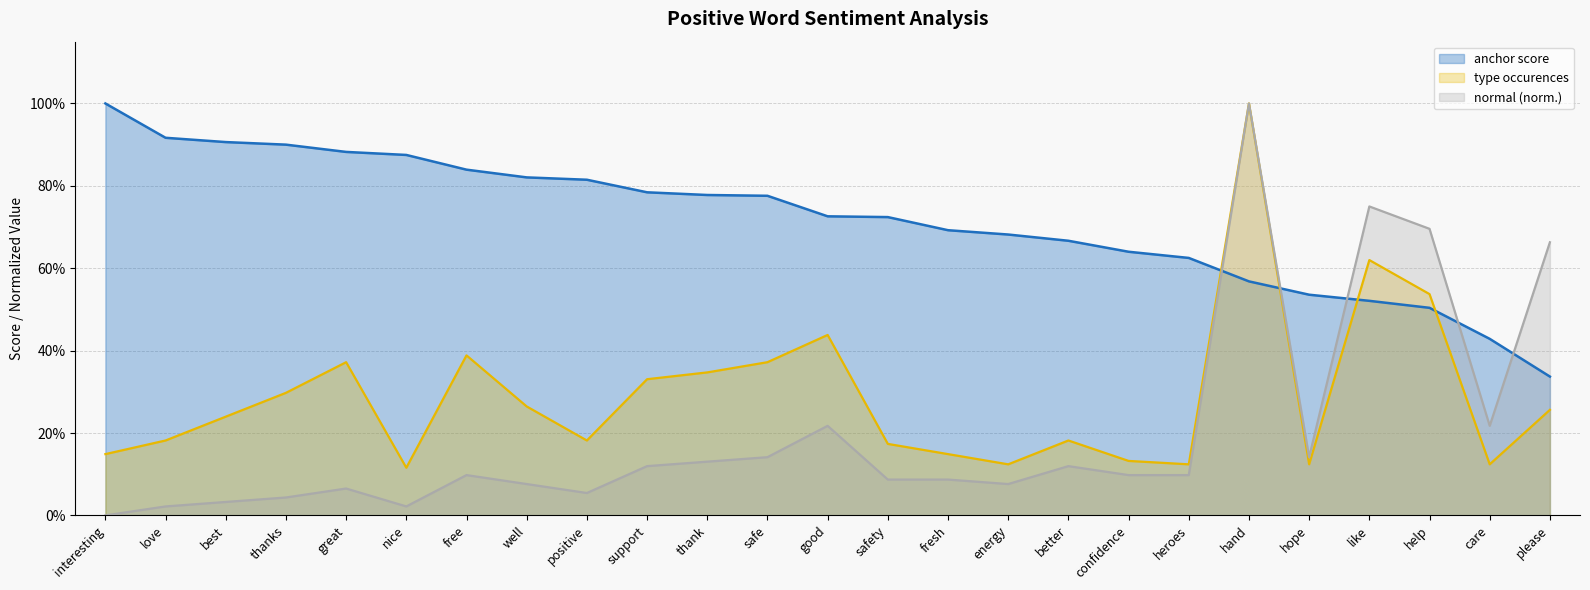

What is the approximate value of type occurences at great?

0.4